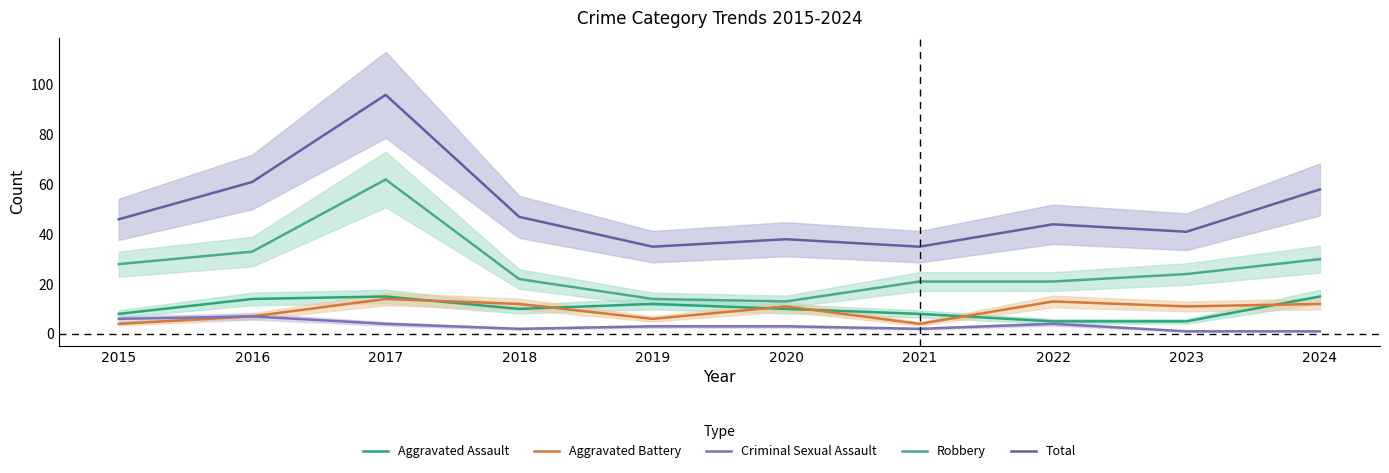

What is the difference between the Aggravated Battery values at 2020 and 2015?

7